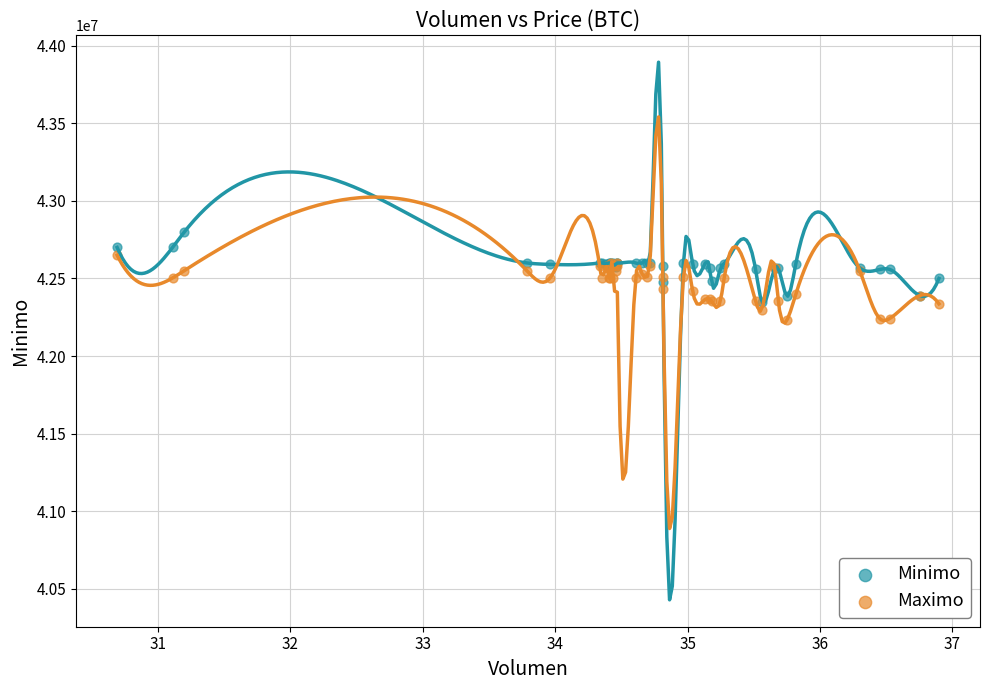

What are all the series names shown in the legend?

Minimo, Maximo